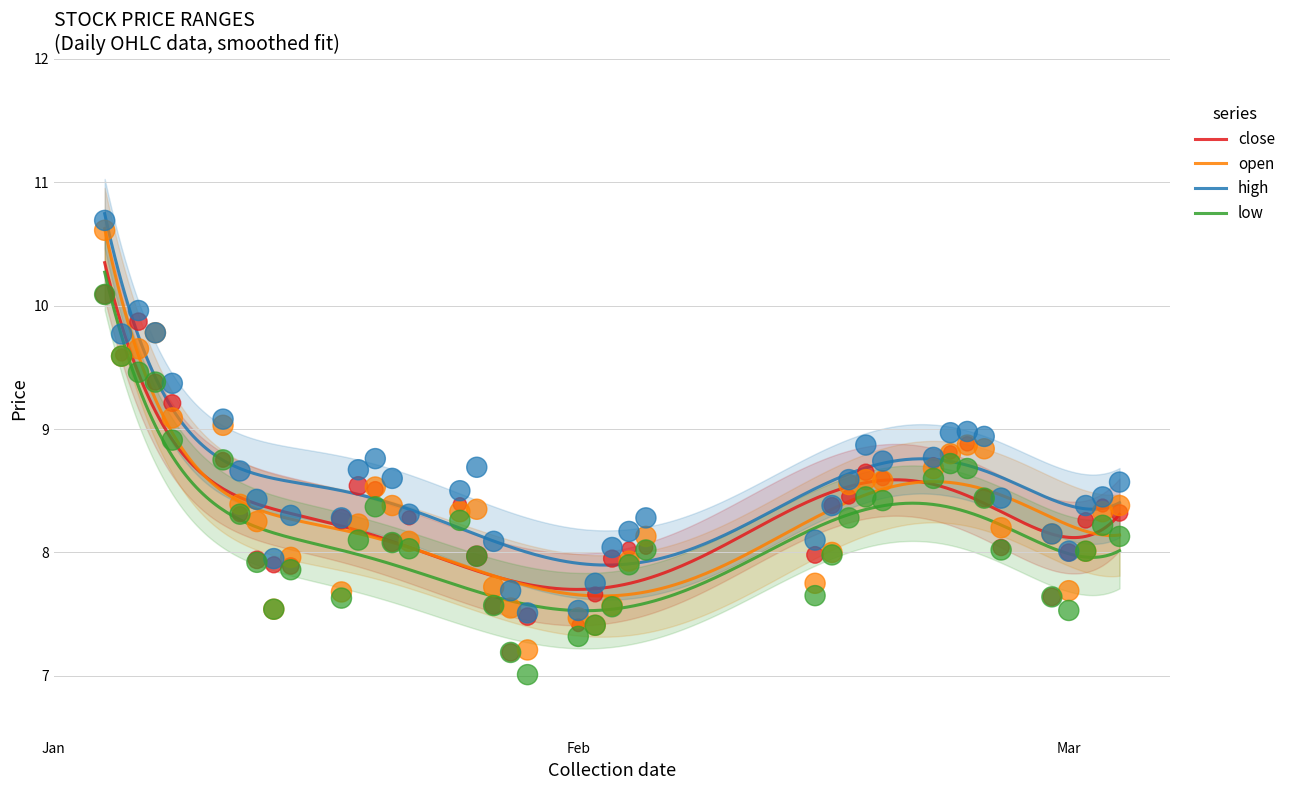

At how many categories does at least one series exceed 8?

35